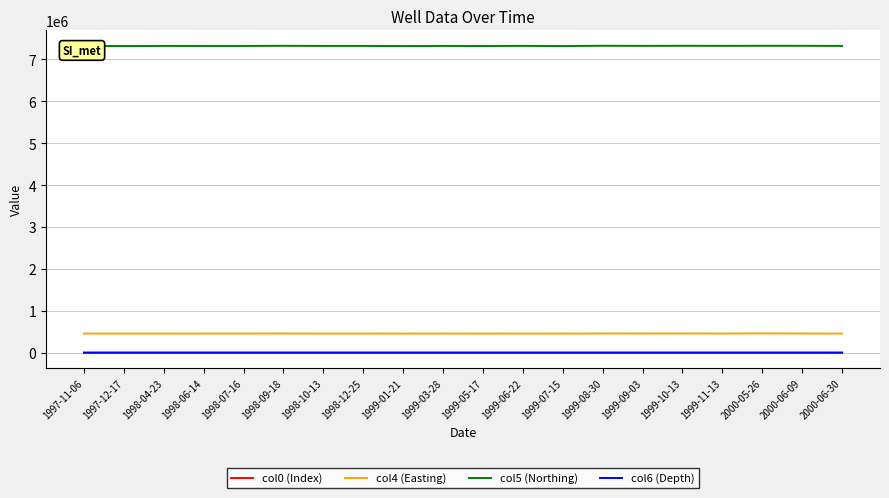

True or false: col5 (Northing) and col6 (Depth) cross at least once.

False